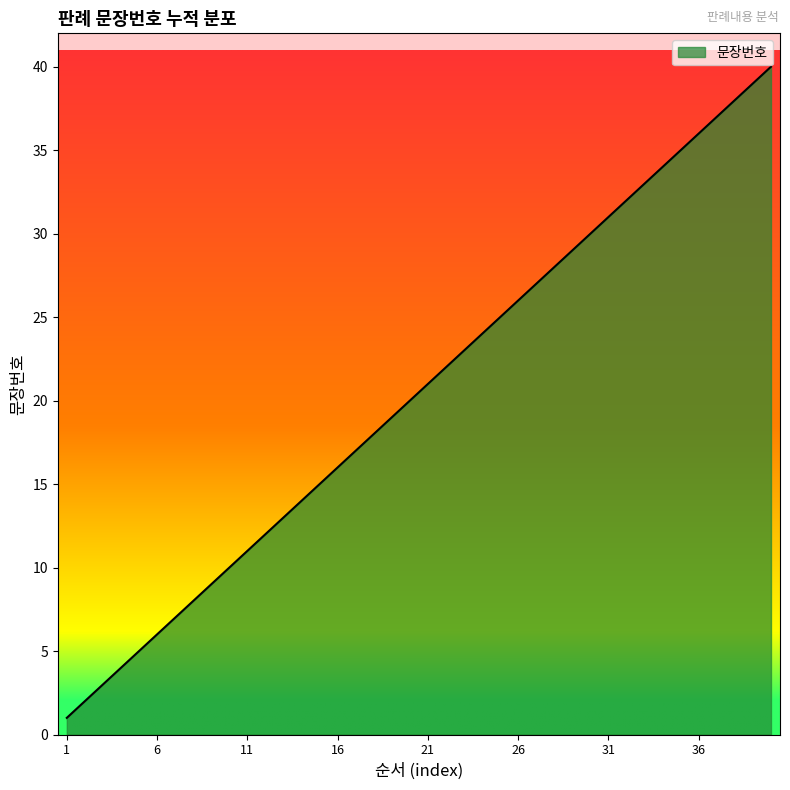

What is the smallest value displayed?

1.0